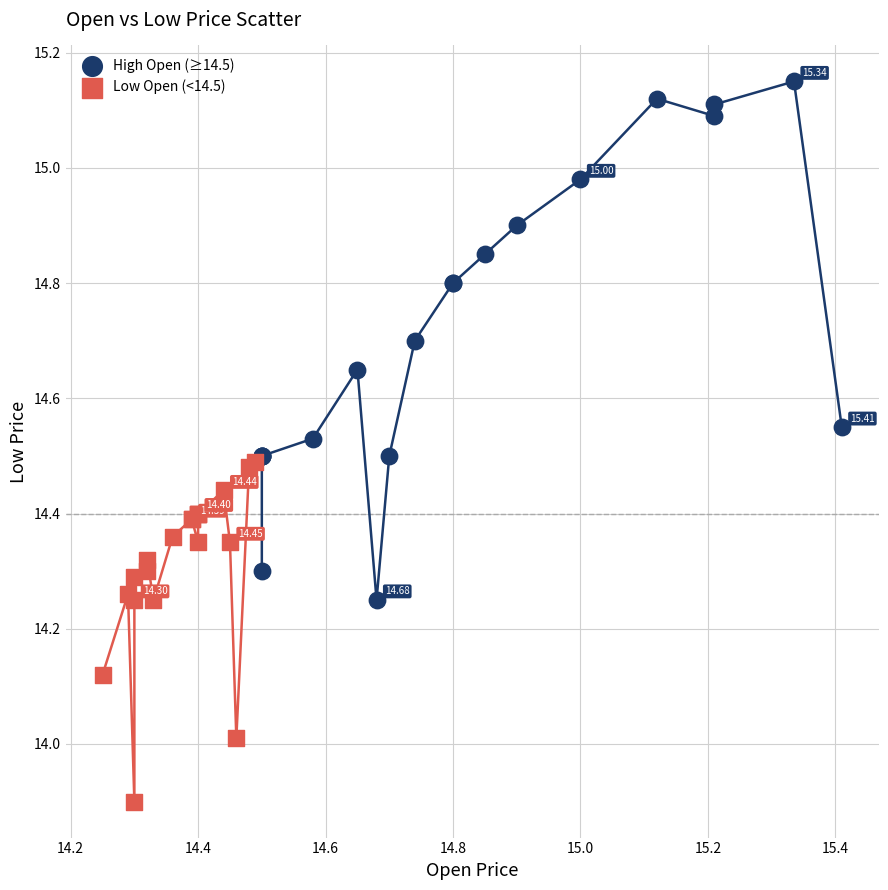

Which series contains the highest Y value?

High Open (≥14.5)